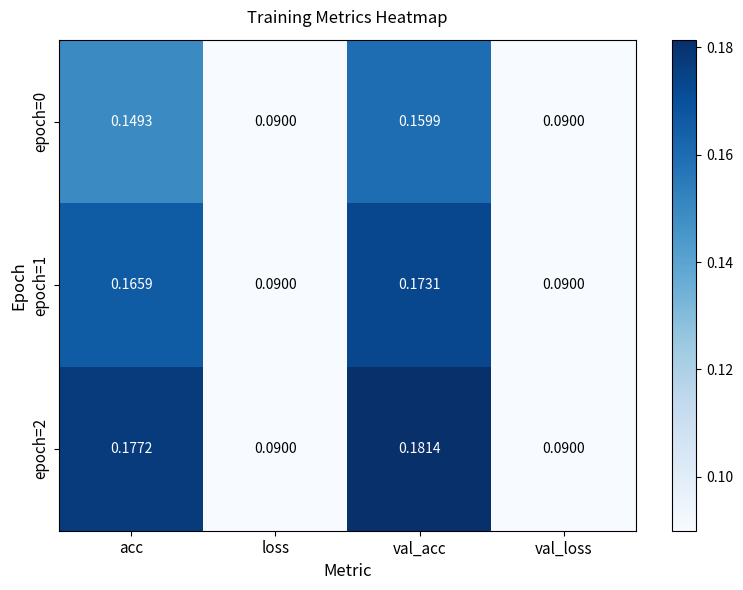

Which category has the highest value in the epoch=0 series?

val_acc